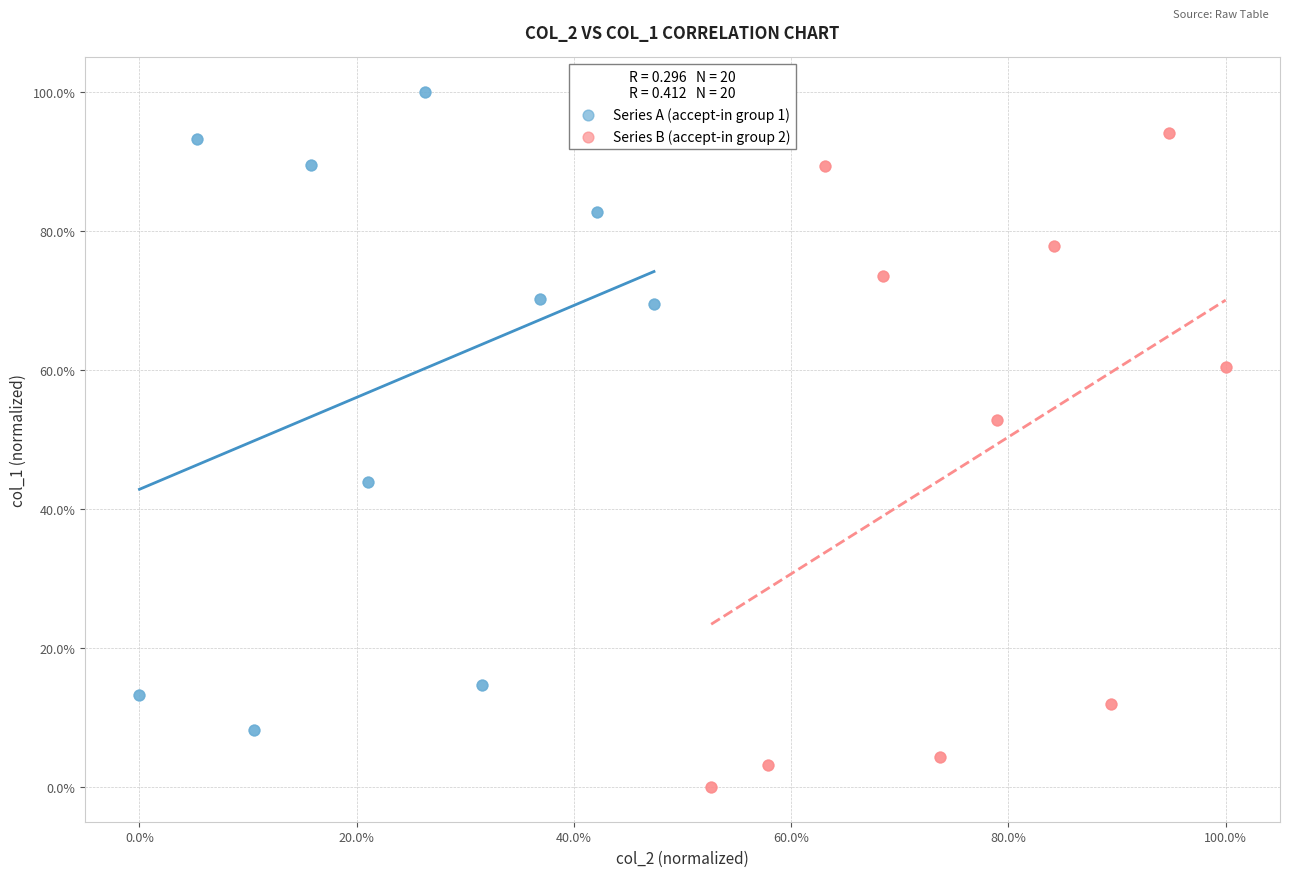

Which series has the widest spread of Y values?

Series B (accept-in group 2)